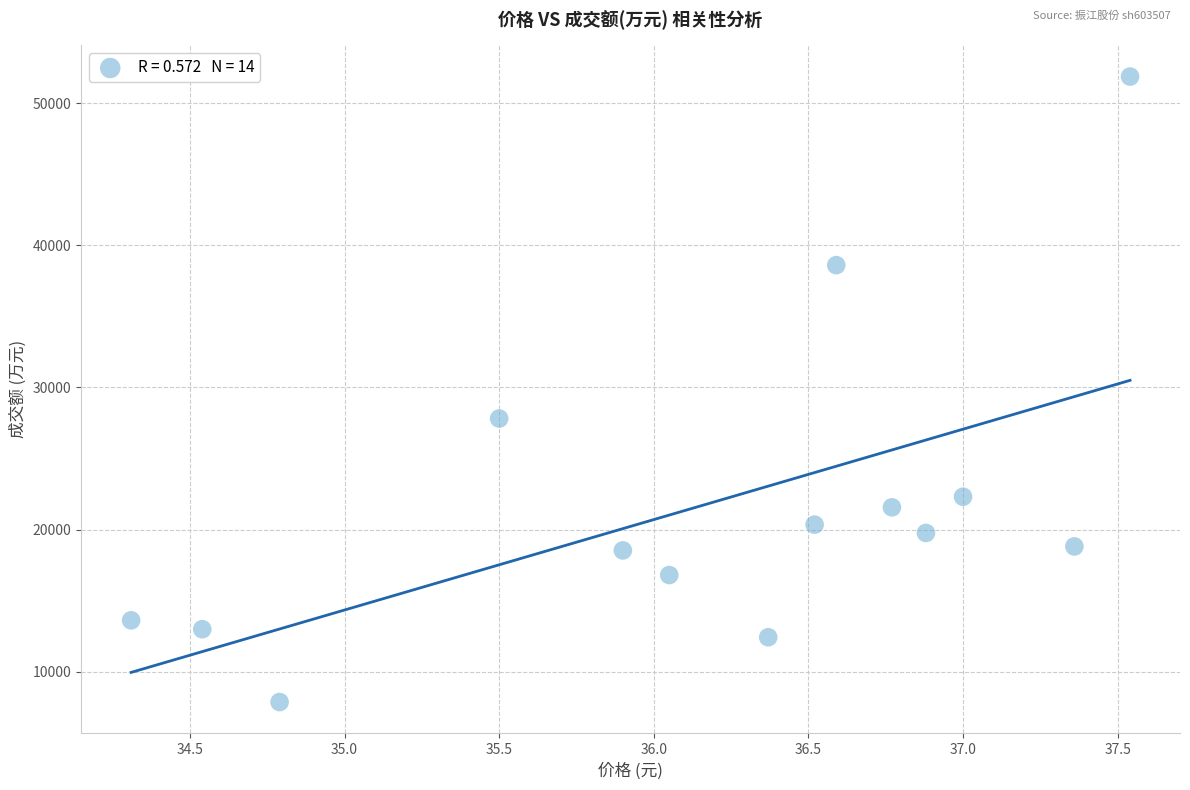

What Y value in the scatter plot is closest to 29868?

27813